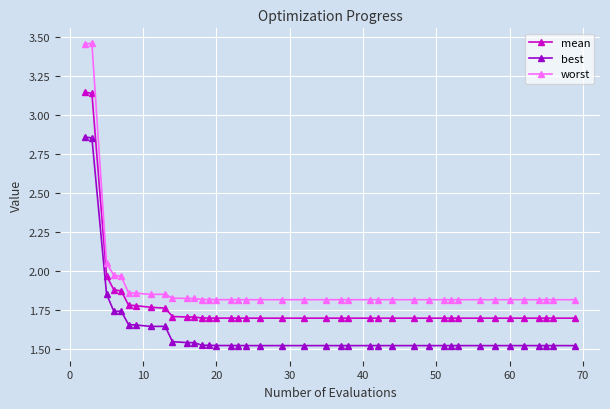

True or false: worst and best intersect in this chart.

False